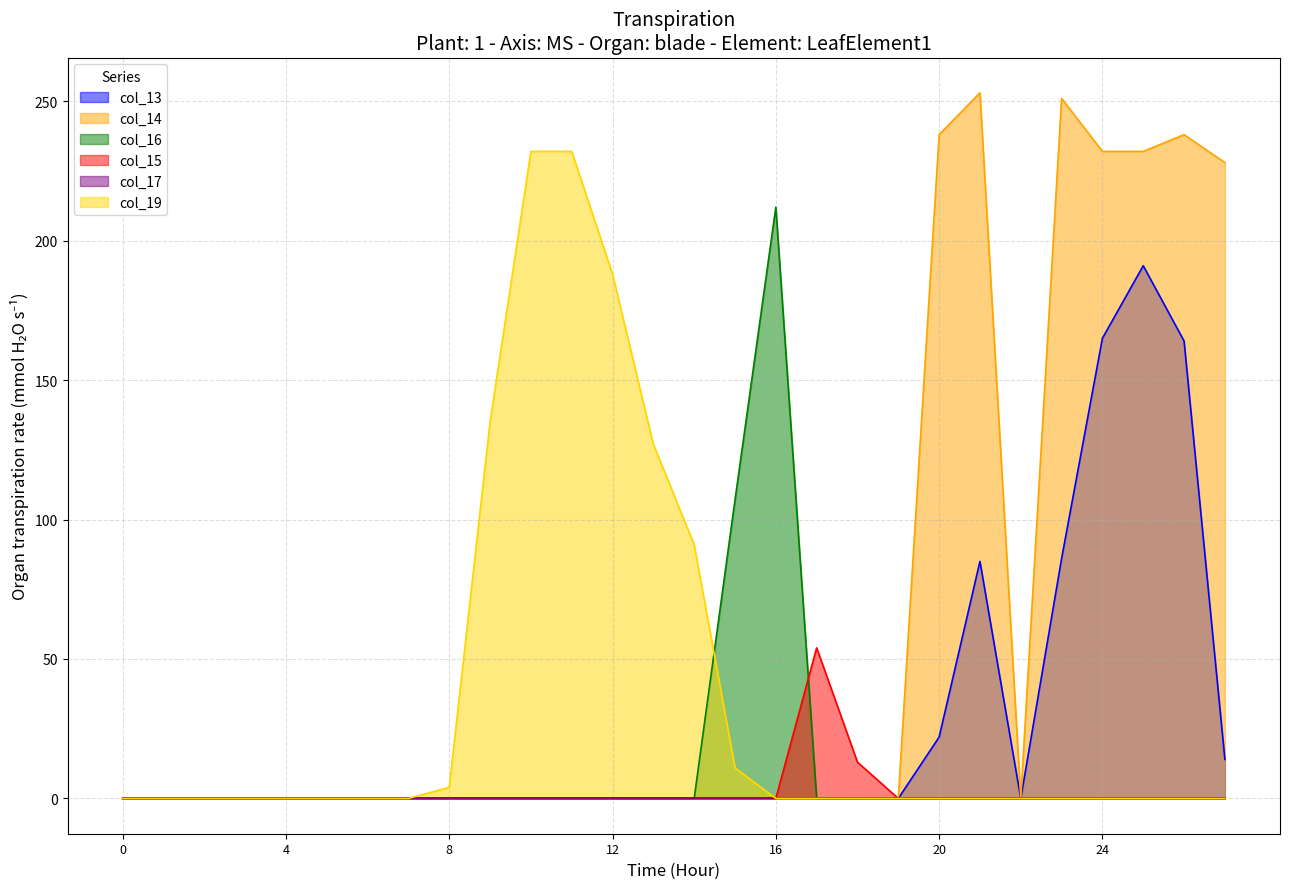

True or false: col_14 has more than 0 interior local peaks.

True